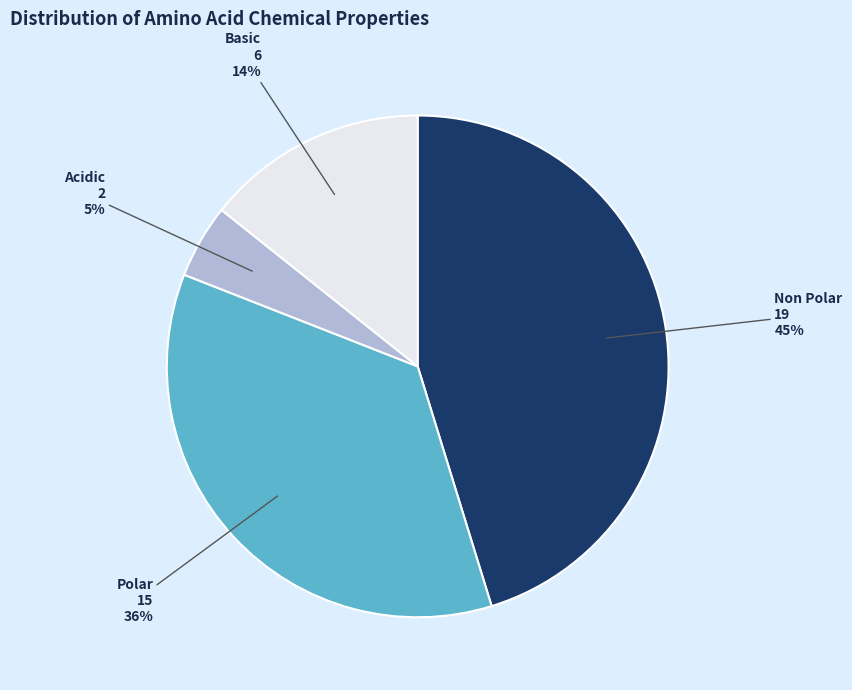

Which category has the smallest portion of the pie?

Acidic